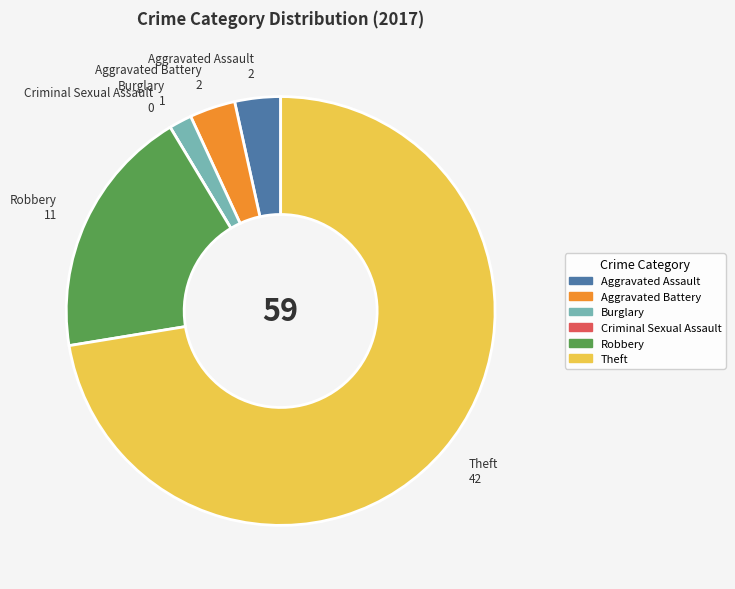

What is the majority slice?

Theft